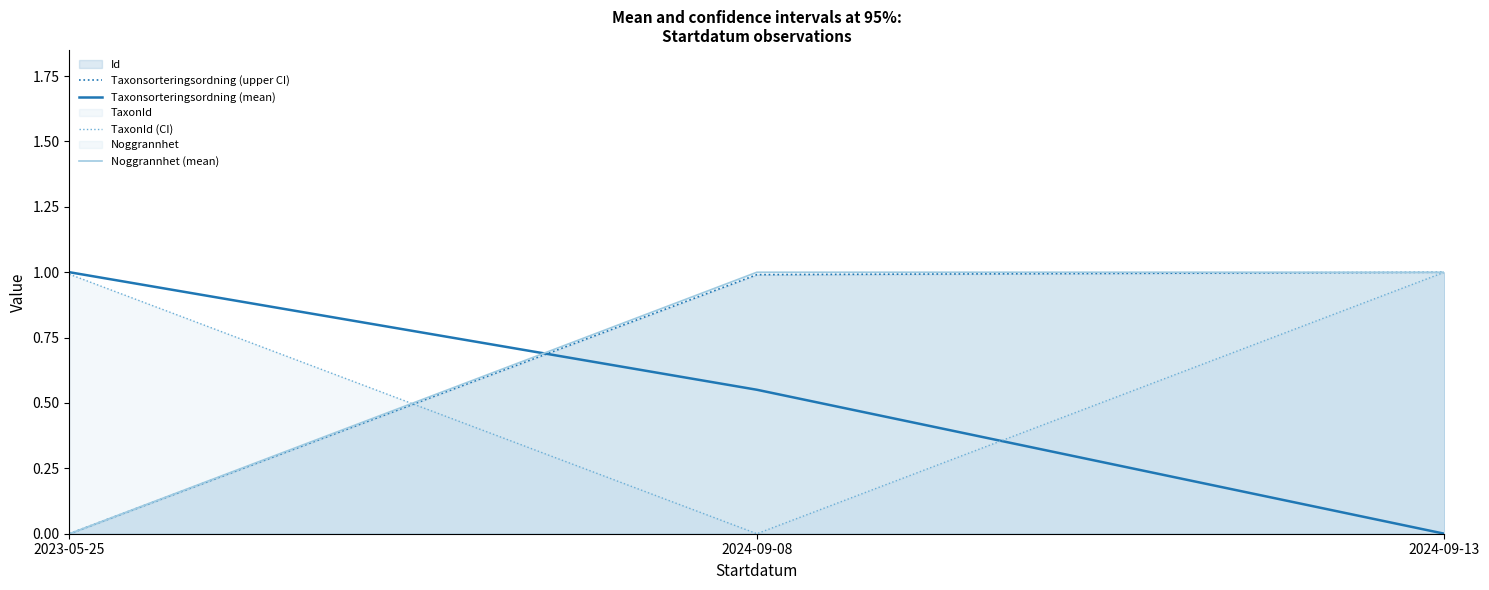

What is the greatest value displayed?

1.0